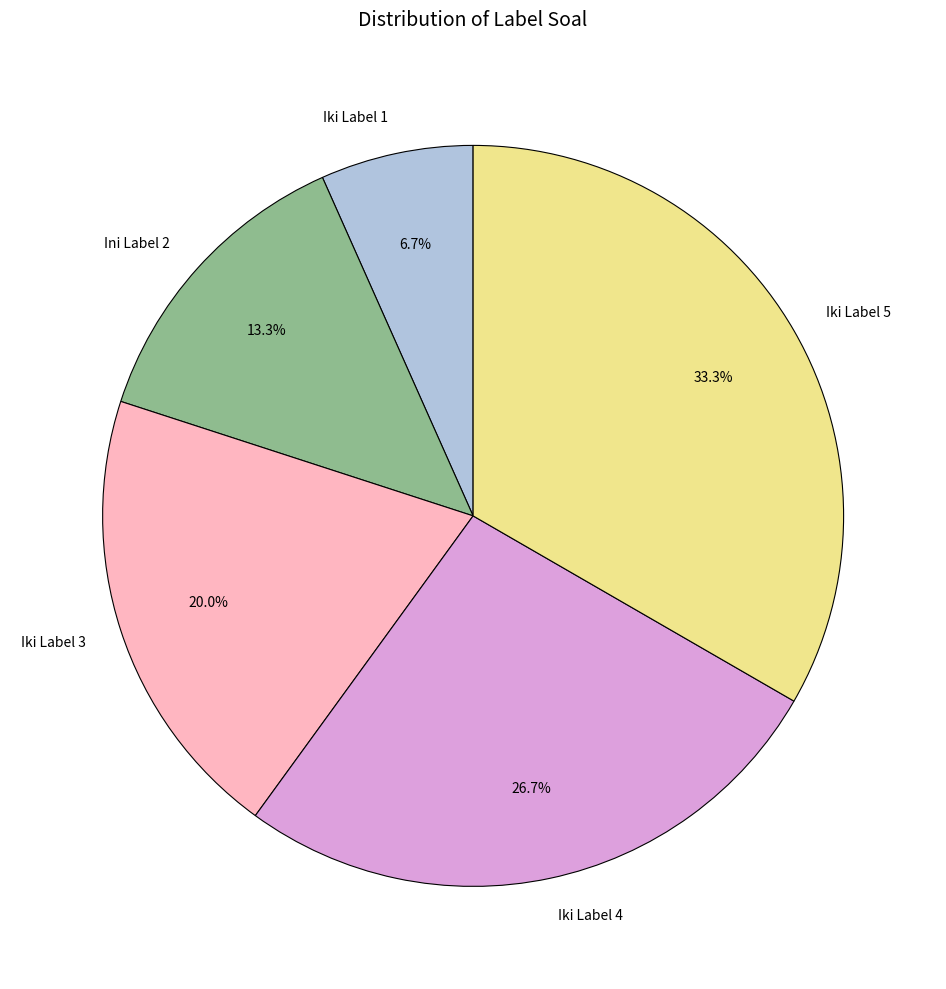

Rank the categories by value from lowest to highest.

Iki Label 1, Ini Label 2, Iki Label 3, Iki Label 4, Iki Label 5